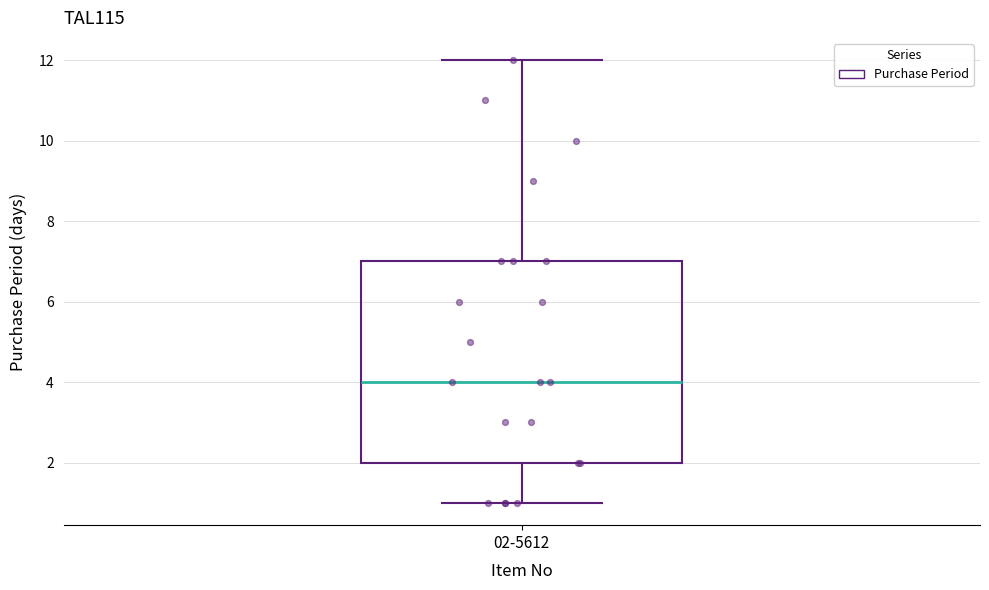

Read this box plot against the y-axis: the position of the median line, the range covered by the box, and the ends of both whiskers. The values are not printed on the chart, so give them approximately, as read against the axis.

median 4, box 2 to 7, whiskers 1 to 12